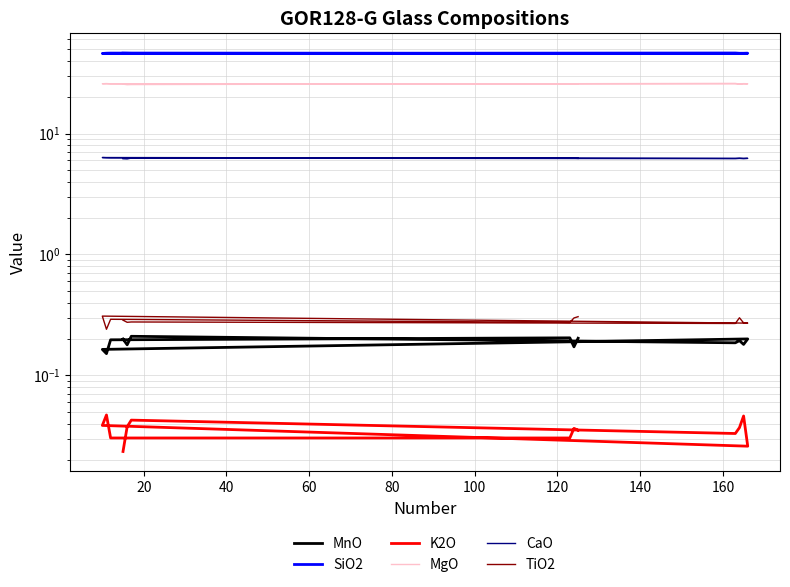

What is the label of the 8th point from the left?

140